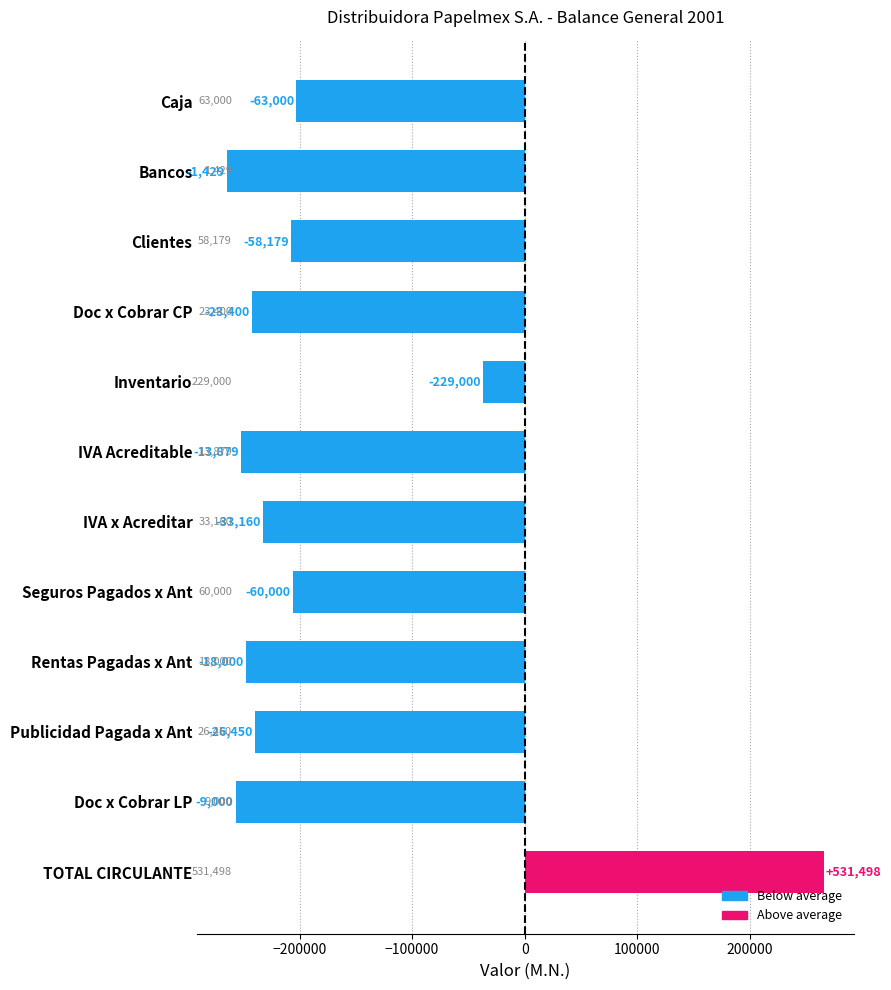

What is the difference between the maximum and minimum values?

530069.0